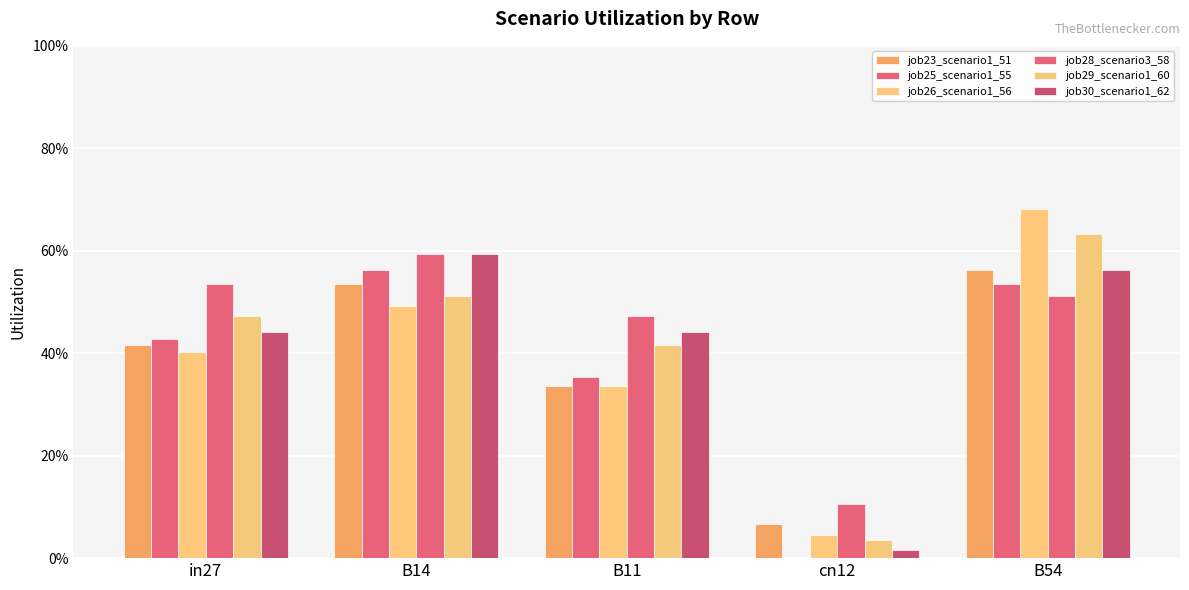

Are the bars grouped side by side (vs. stacked)?

Yes